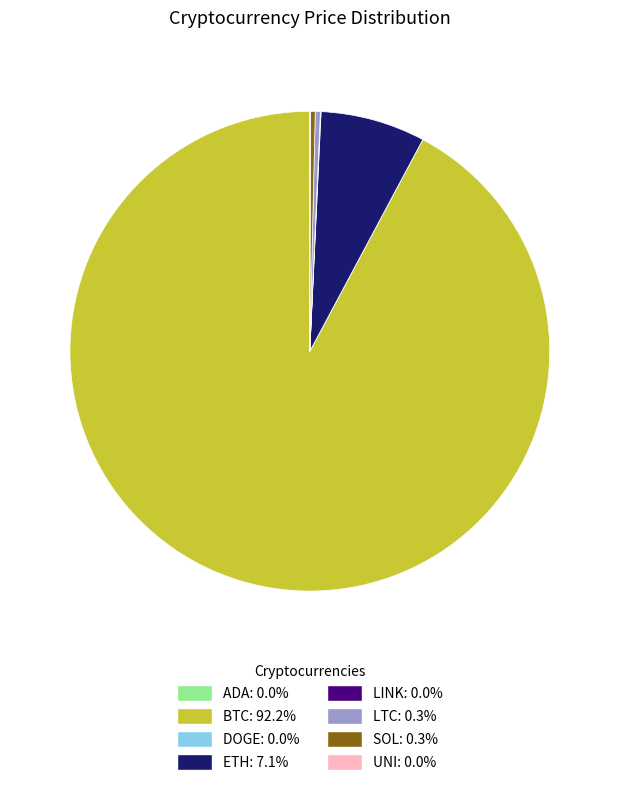

Does any single category account for the majority?

Yes